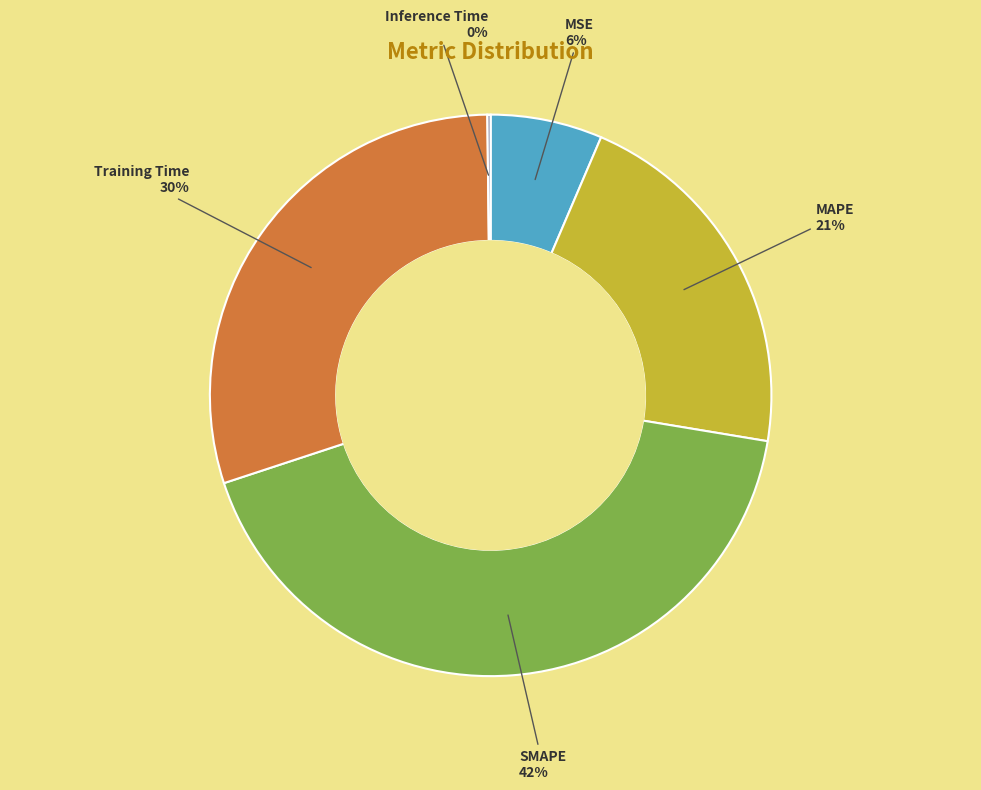

What is the largest slice in the pie chart?

SMAPE